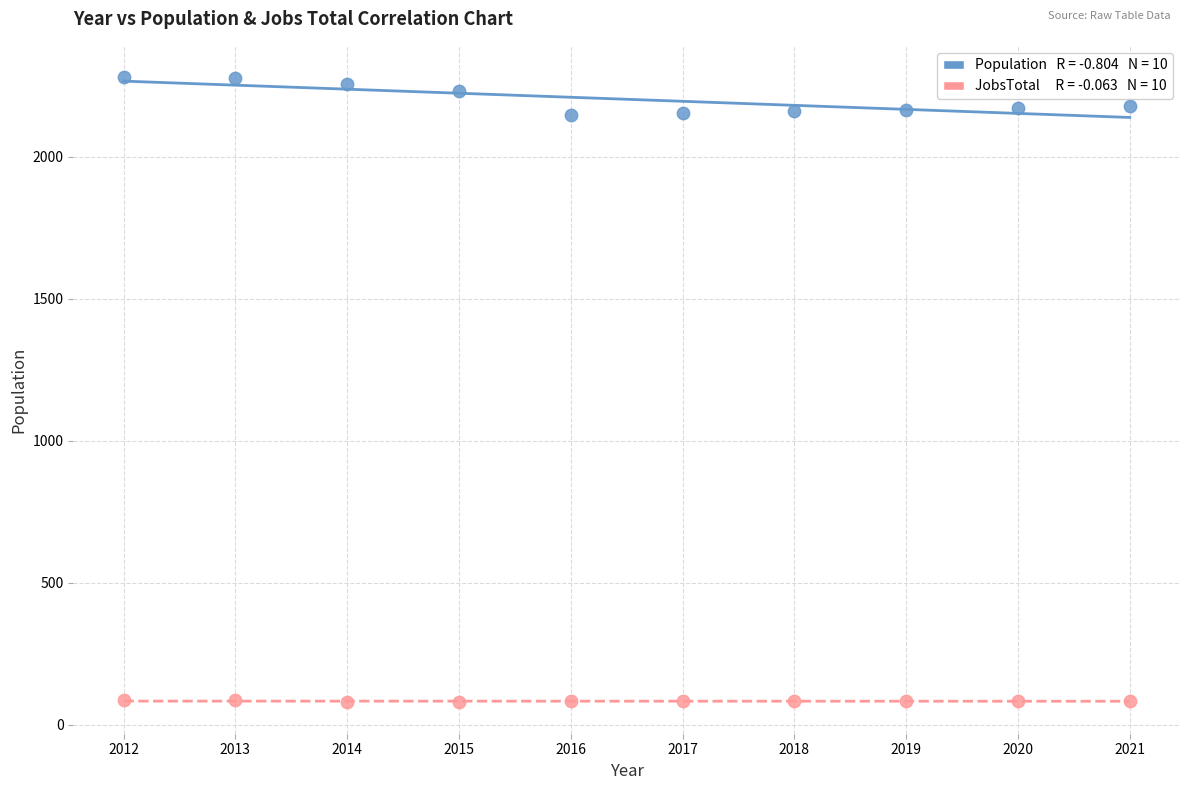

Across all data points, what is the range of Y values (max minus min)?

2202